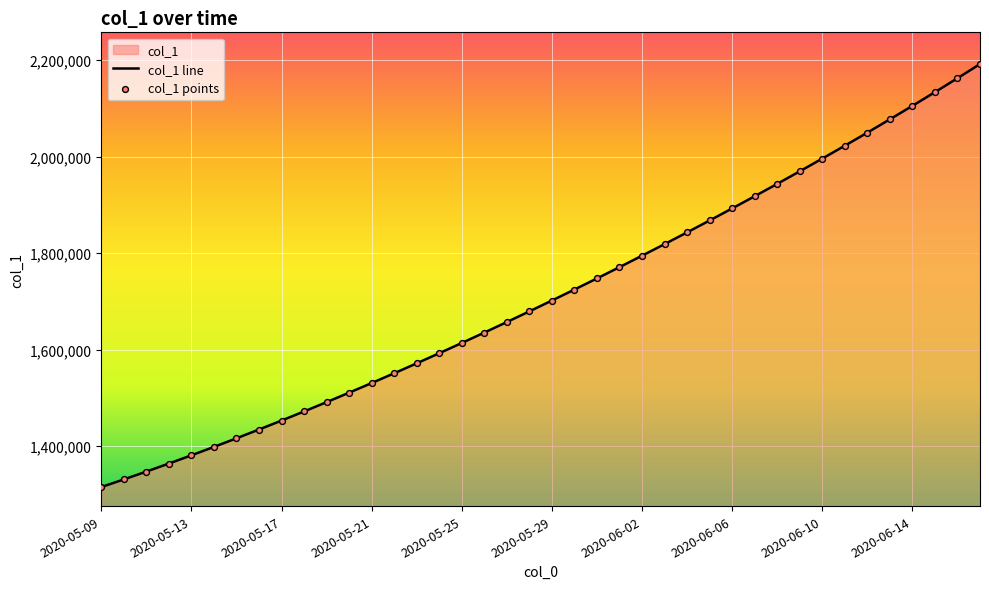

Which series reaches the maximum Y coordinate?

col_1 line